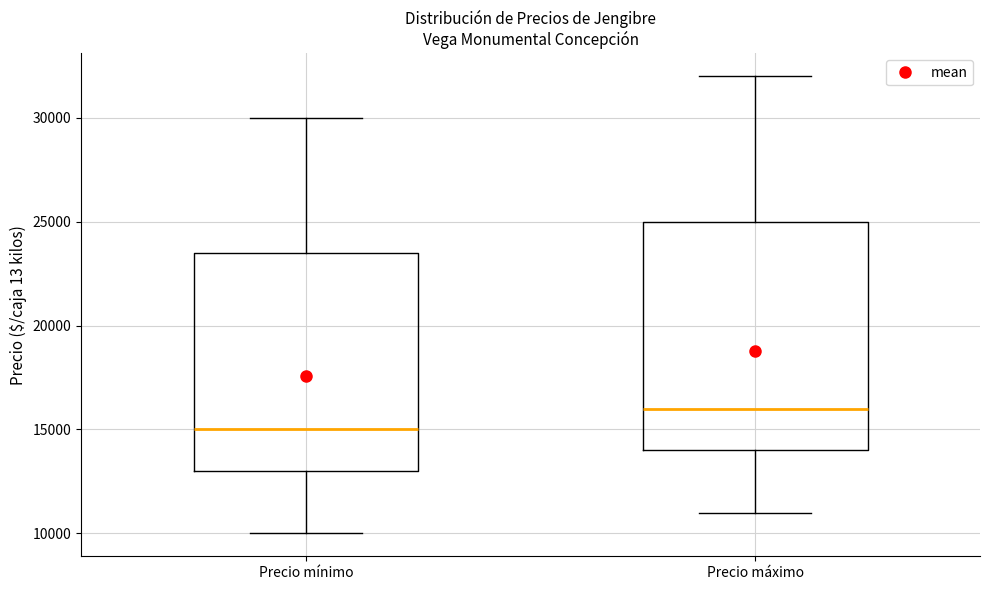

Reading left to right, read every box against the y-axis: the position of its median line, the range the box covers, and the ends of its whiskers. The values are not printed on the chart, so give them approximately, as read against the axis.

Precio mínimo: median 15000, box 13000 to 23500, whiskers 10000 to 30000
Precio máximo: median 16000, box 14000 to 25000, whiskers 11000 to 32000